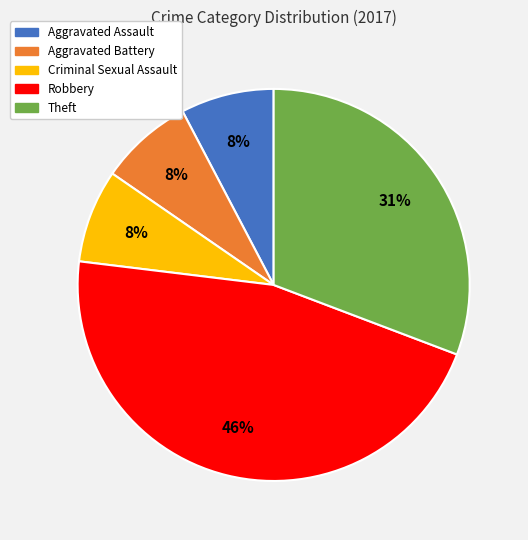

Is there any slice that represents more than half of the pie?

No